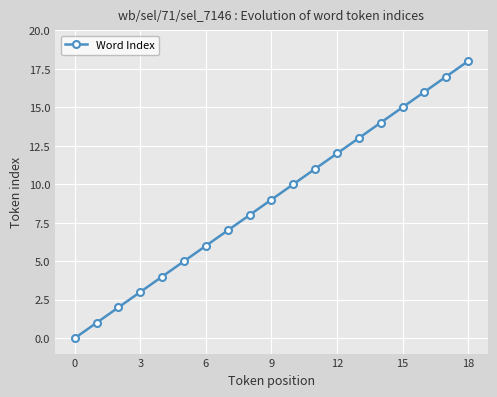

What is the sum of all values?

171